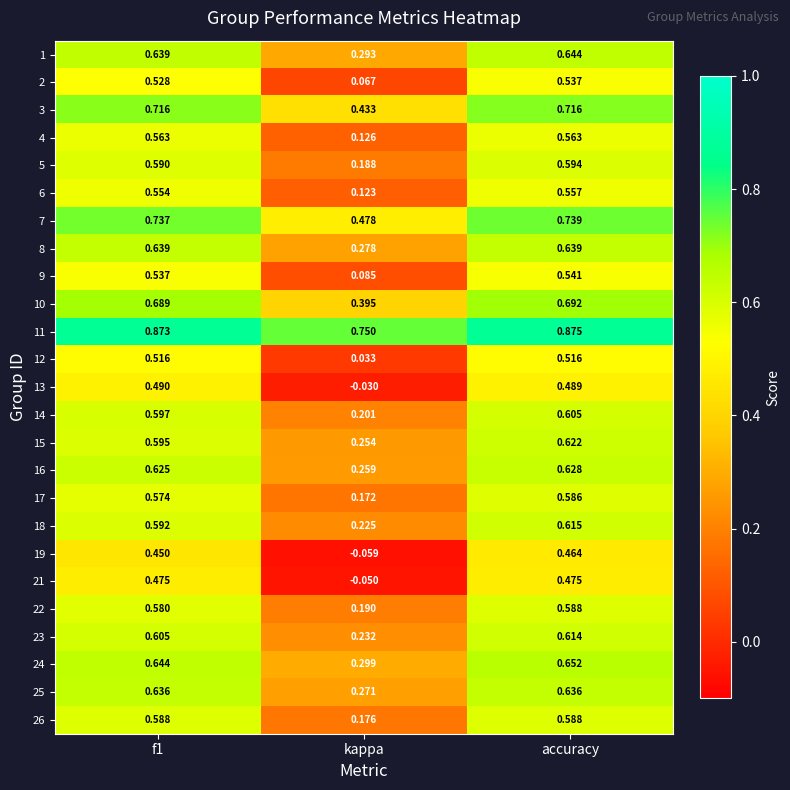

At which label does 18 reach its minimum?

kappa